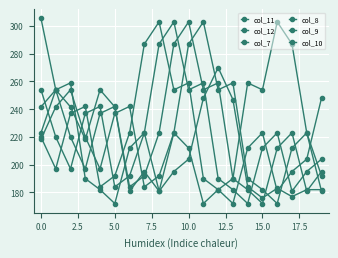

Count the number of data series in this chart.

6